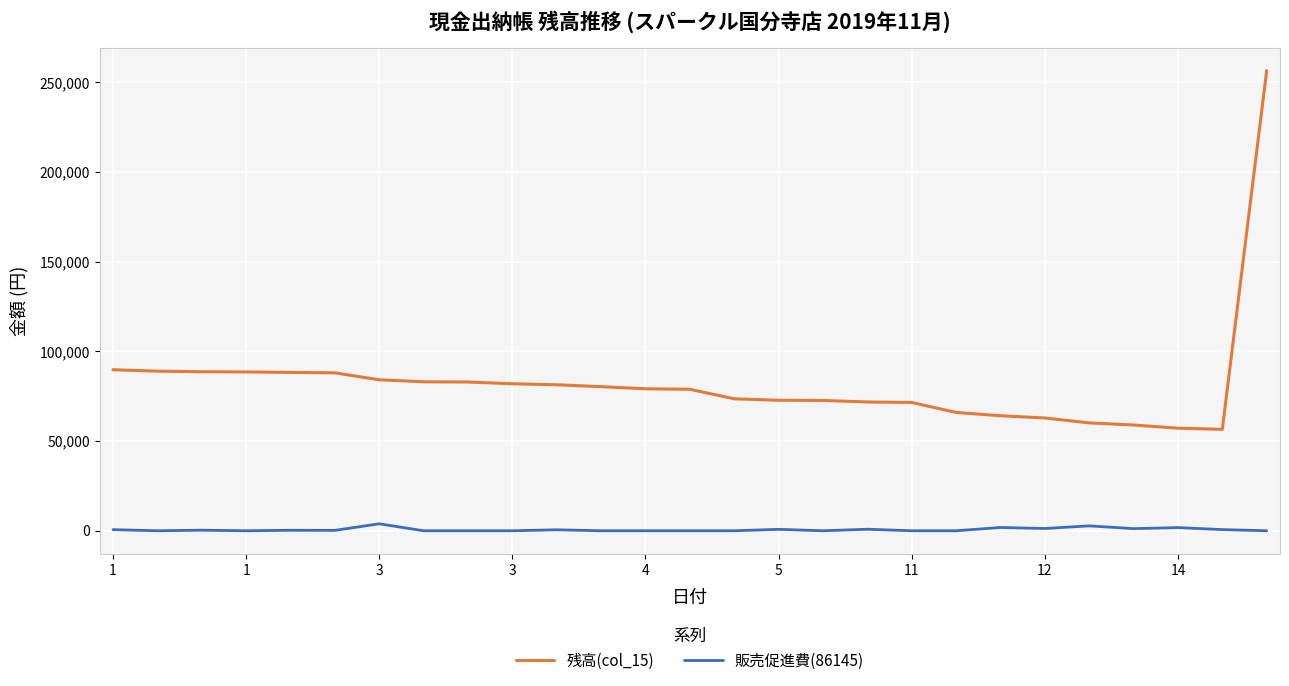

Which series has the largest range (max minus min)?

残高(col_15)